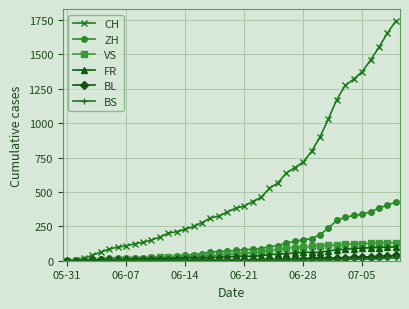

At how many categories does at least one series exceed 942?

9